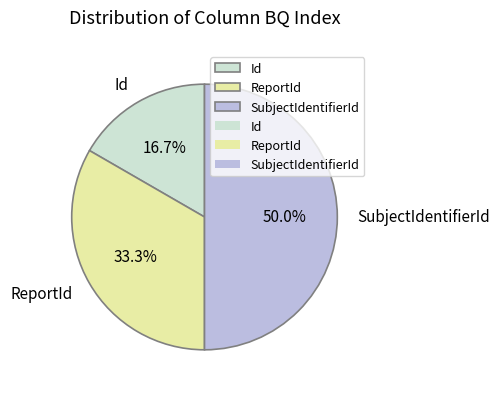

Which slice is the smallest?

Id